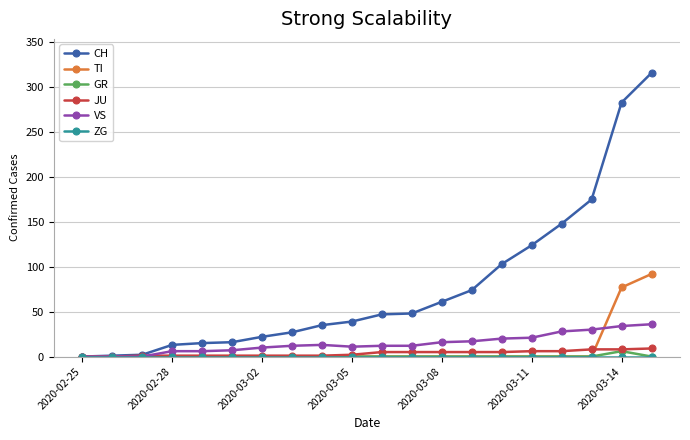

Which series has the widest spread of values?

CH